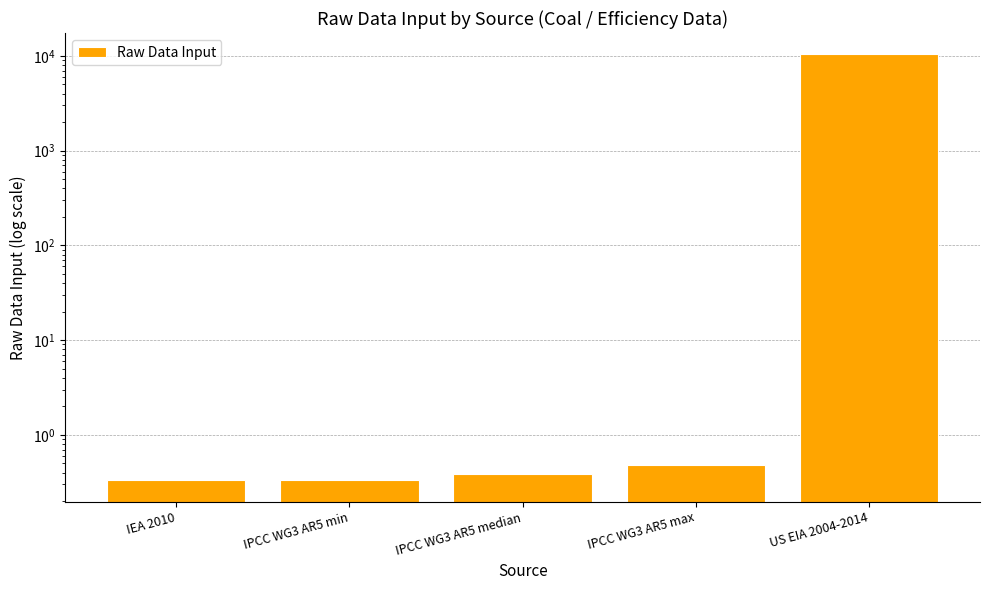

What is the label of the 3rd bar from the right?

IPCC WG3 AR5 median